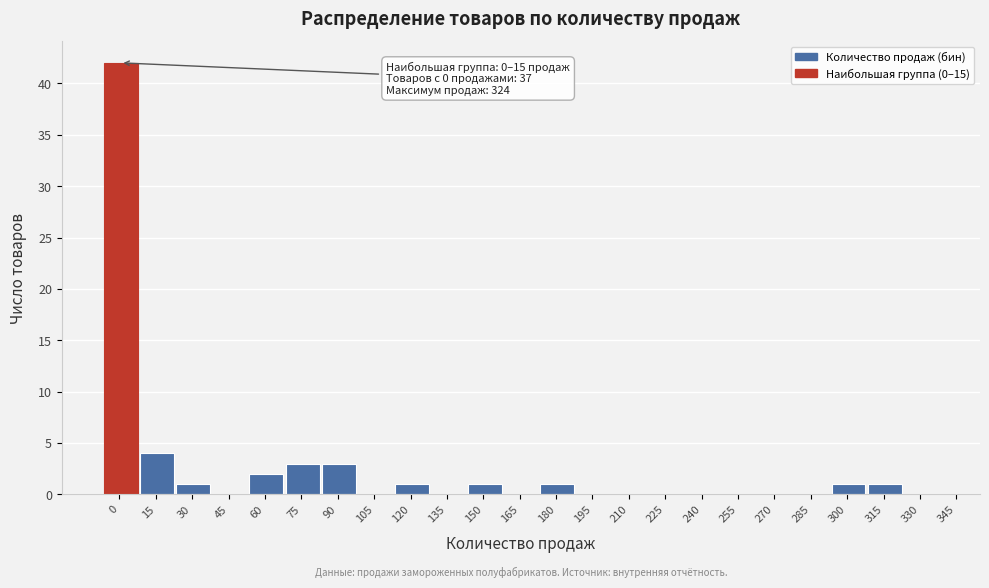

Reading right to left, extract all data points from this chart.

330=0	315=1	300=1	285=0	270=0	255=0	240=0	225=0	210=0	195=0	180=1	165=0	150=1	135=0	120=1	105=0	90=3	75=3	60=2	45=0	30=1	15=4	0=42